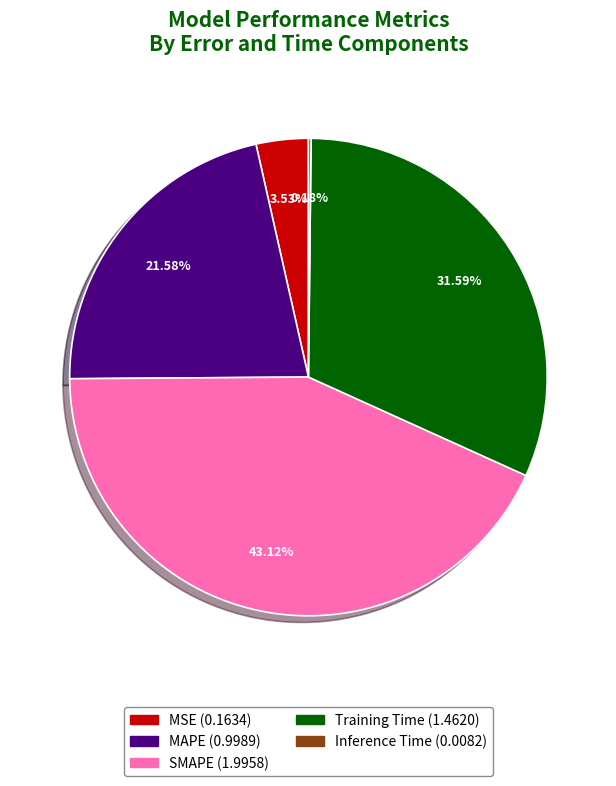

Does SMAPE represent more than half of the total?

No